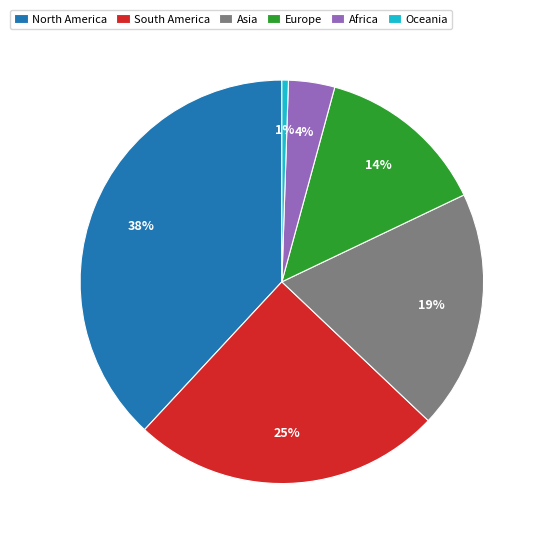

To the nearest percent, what portion does Oceania represent?

1%